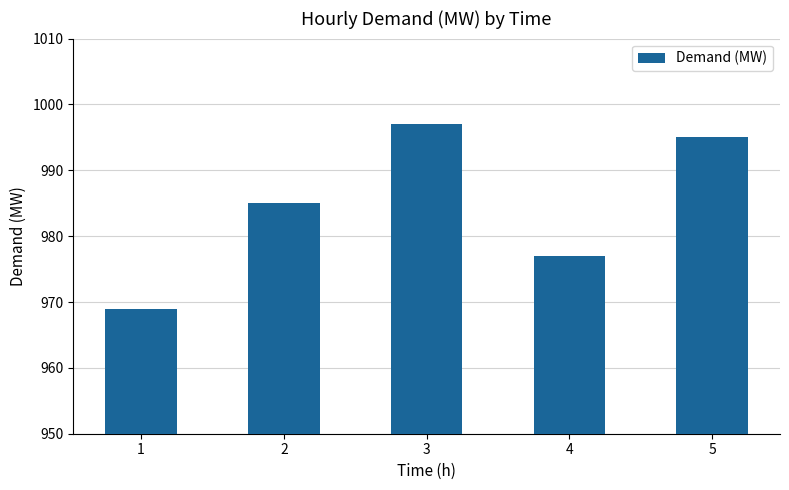

What is the average value?

985